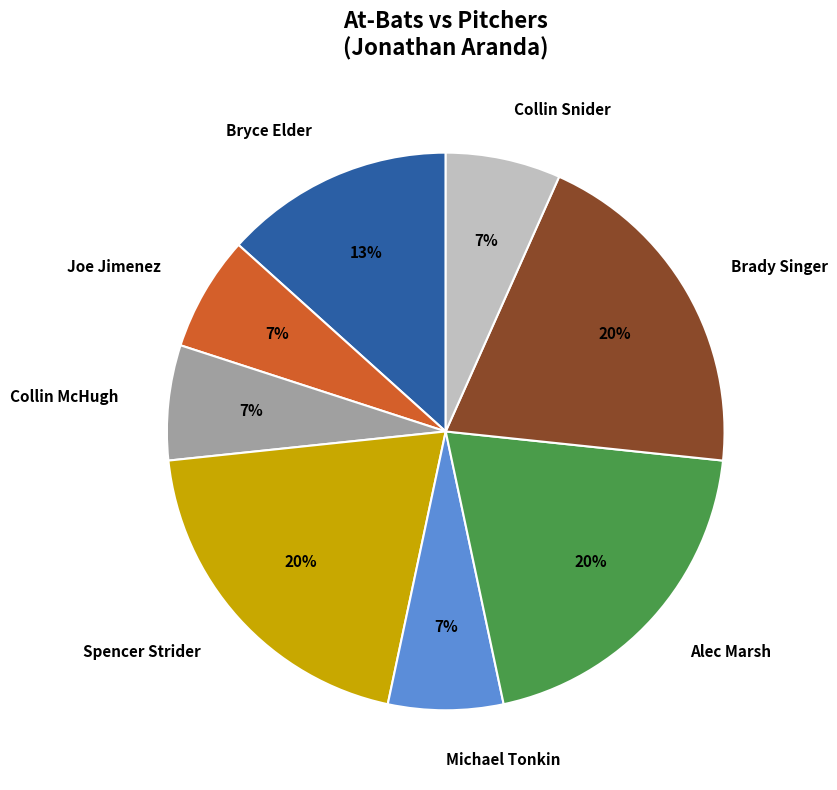

How many segments does this pie chart have?

8